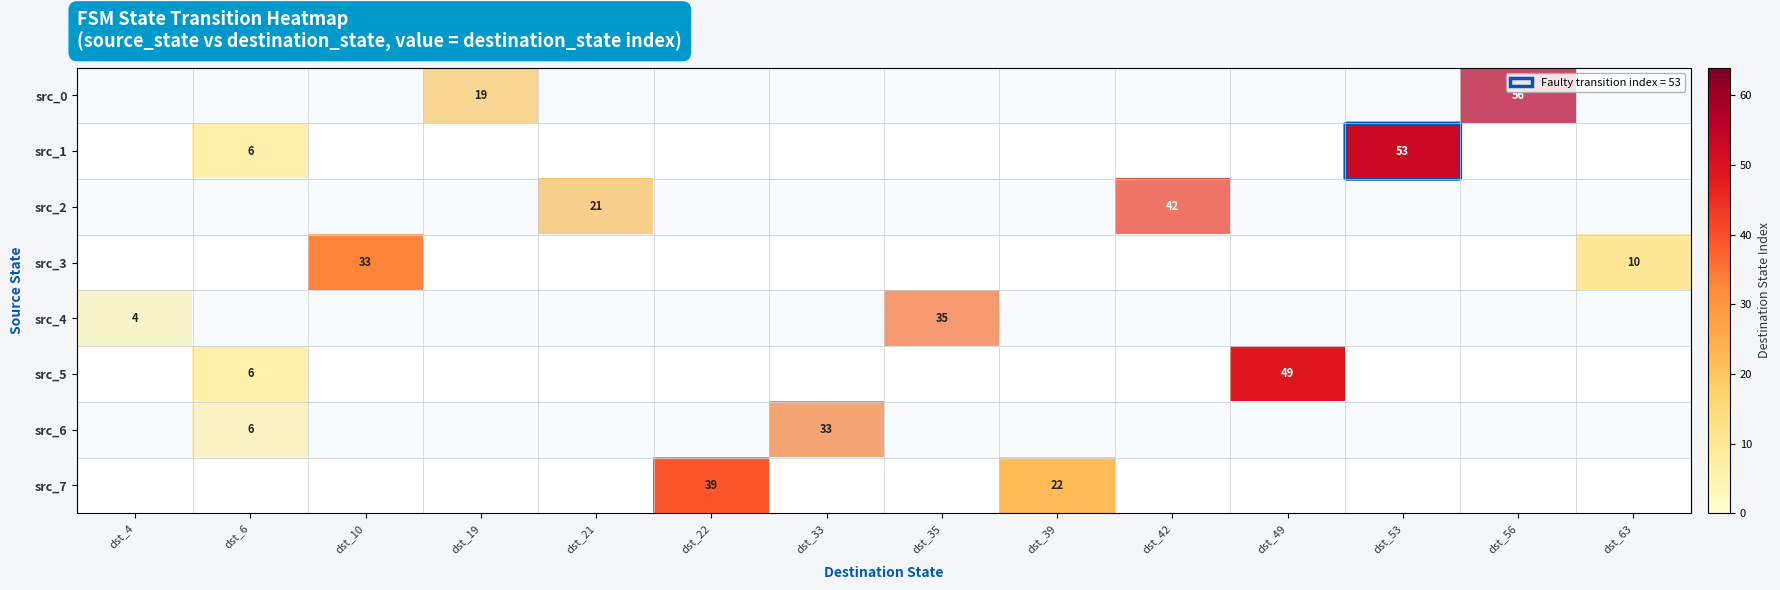

Is it true that src_7 equals 22 at dst_39?

True